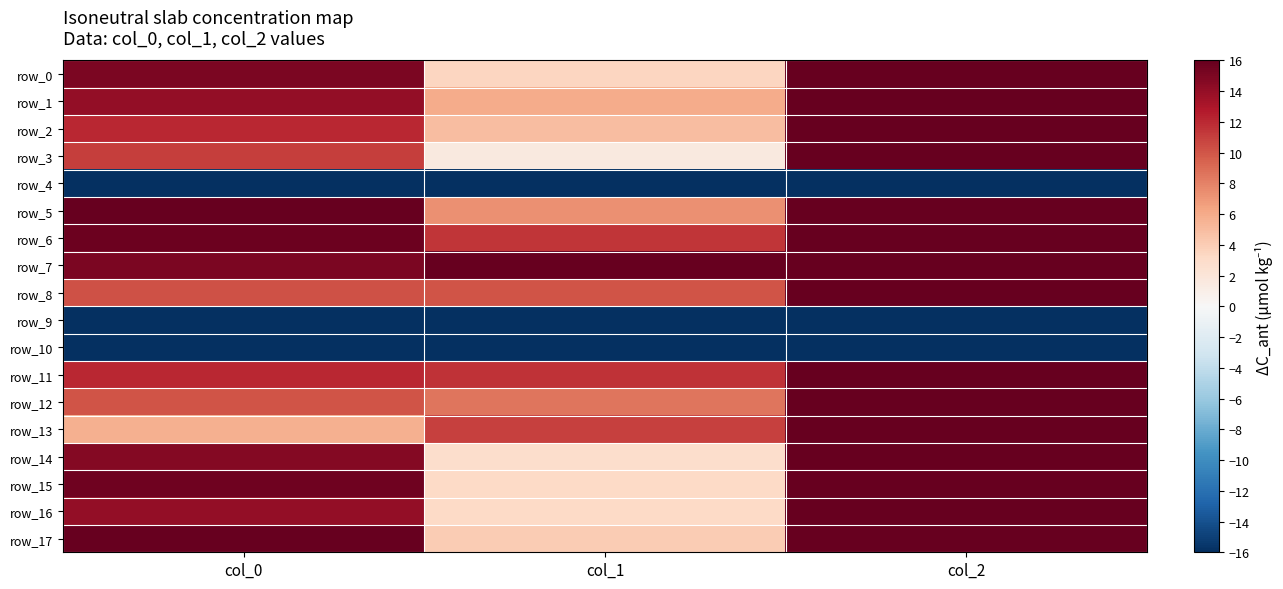

Which category has the lowest value in the row_15 series?

col_1